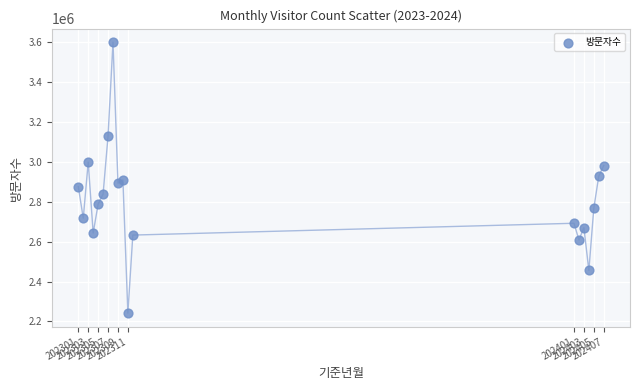

What is the range of Y values (max minus min)?

1359468